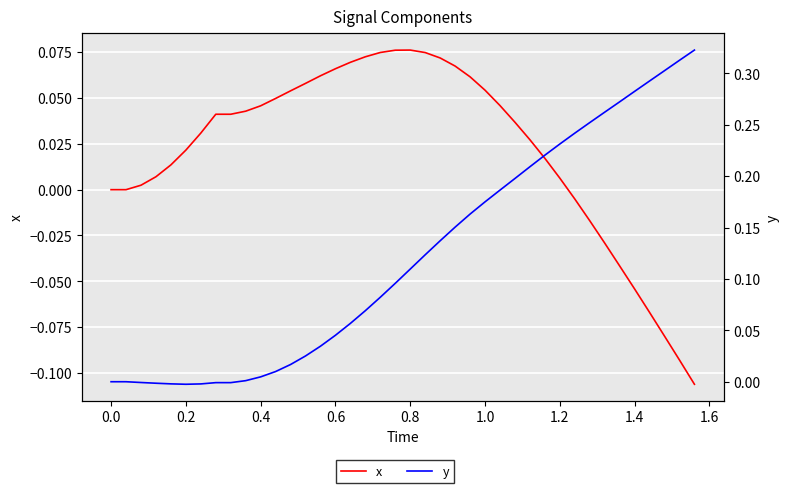

How many interior local peaks does the x series have?

1